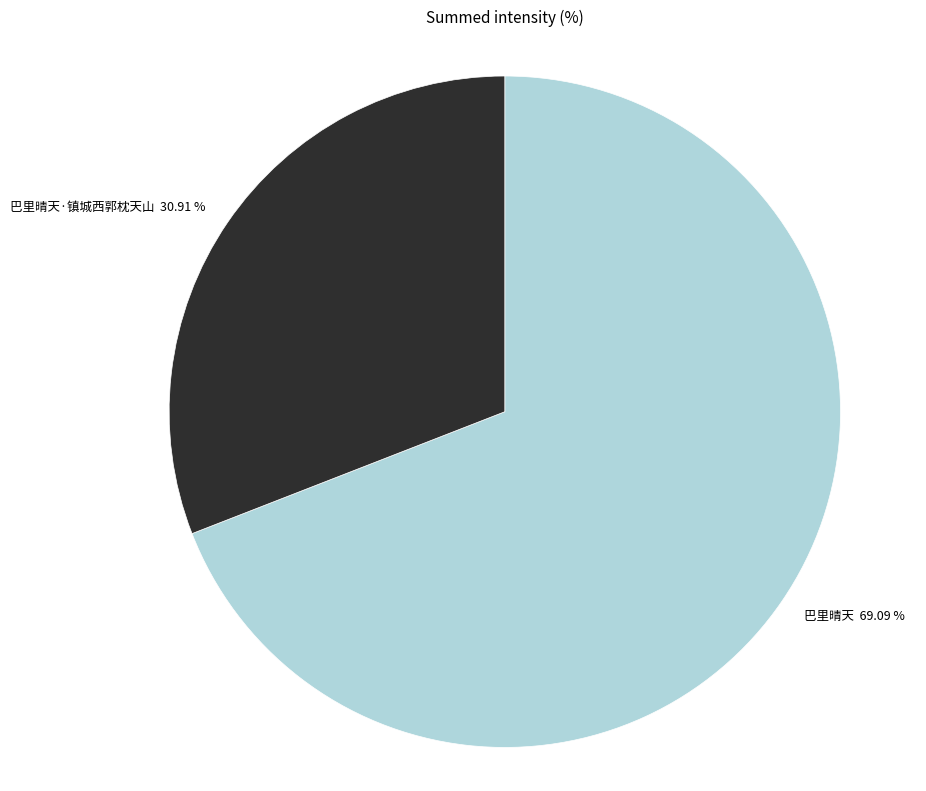

Approximately how many times larger is the value at 巴里晴天·镇城西郭枕天山 compared to 巴里晴天?

0.4